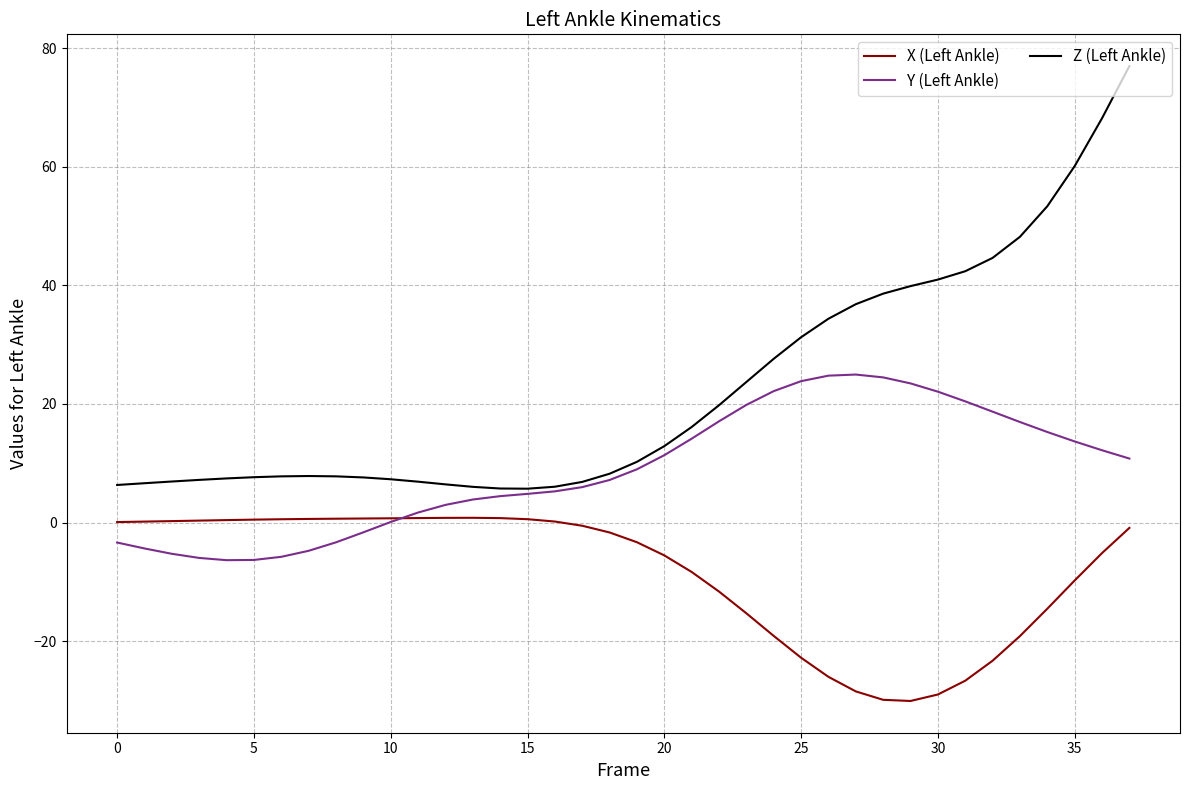

What is the highest value of the Y (Left Ankle) series?

25.0